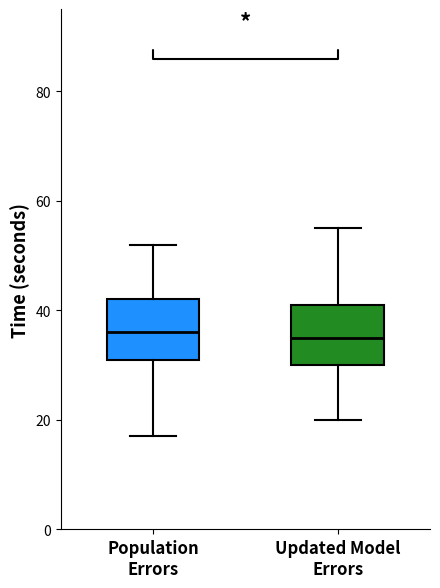

Reading left to right, read every box against the y-axis: the position of its median line, the range the box covers, and the ends of its whiskers. The values are not printed on the chart, so give them approximately, as read against the axis.

Population Errors: median 36, box 32 to 42, whiskers 18 to 52
Updated Model Errors: median 36, box 30 to 42, whiskers 20 to 56